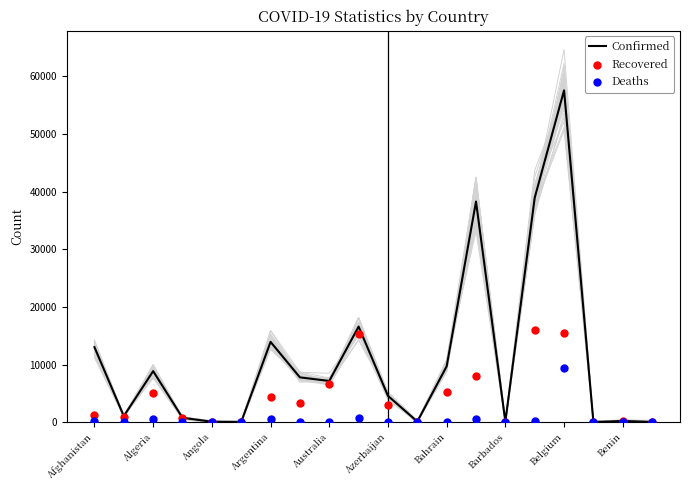

At how many categories does at least one series exceed 8350?

8